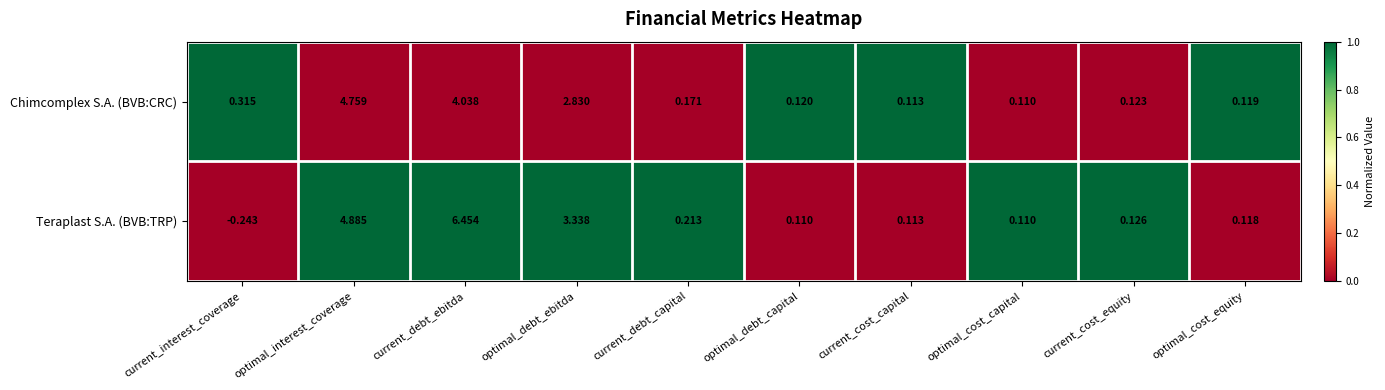

At which category does the chart reach its peak across all series?

current_debt_ebitda